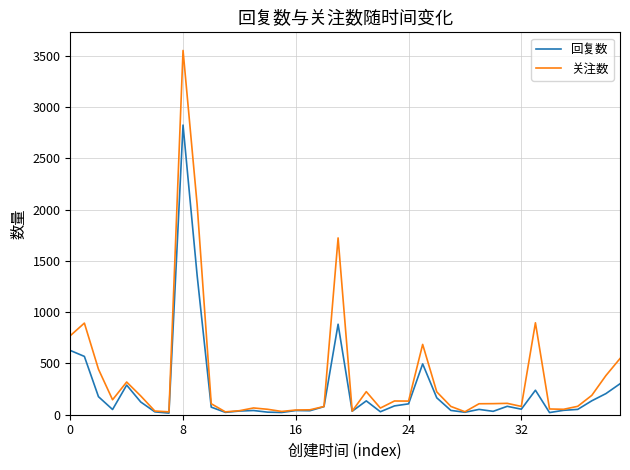

How many categories are shown in the chart?

40